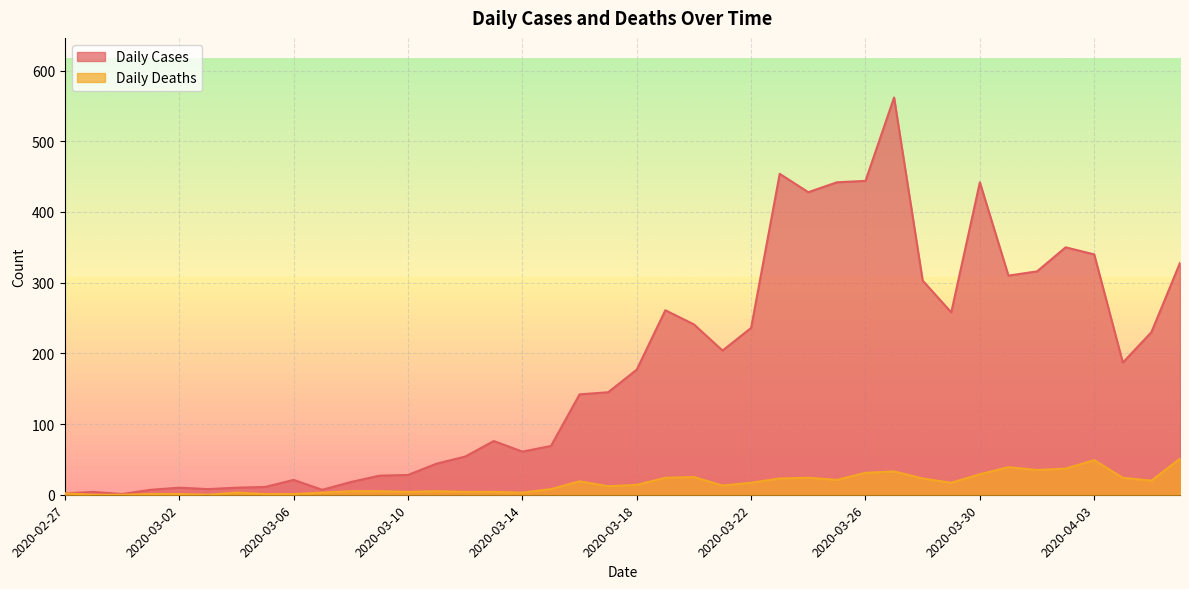

How many data points in Daily Deaths are less than 14?

20